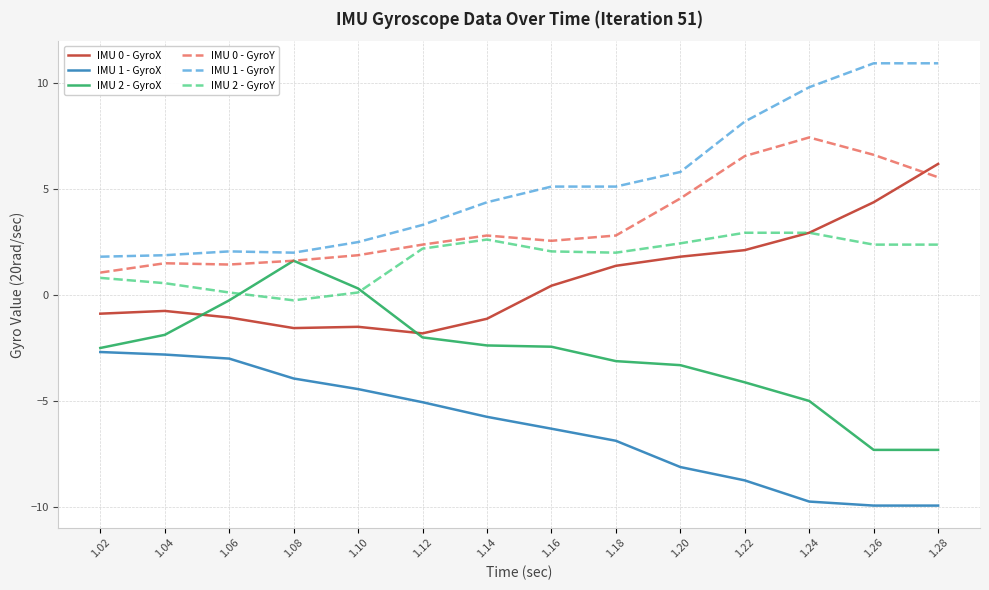

True or false: IMU 2 - GyroY has a value of 0.8 at 1.20.

False